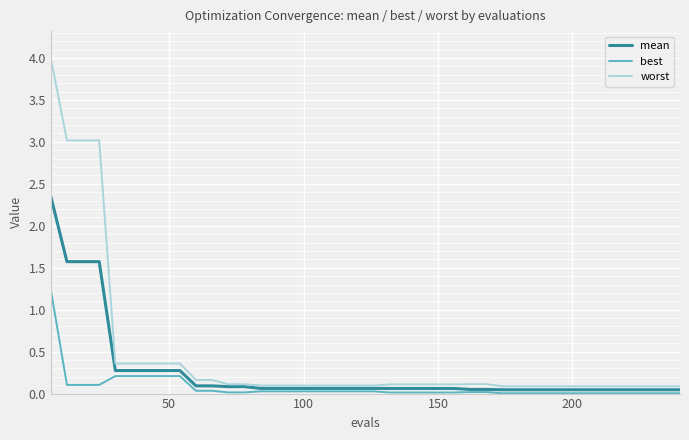

List the series in order of their peak value, lowest first.

best, mean, worst